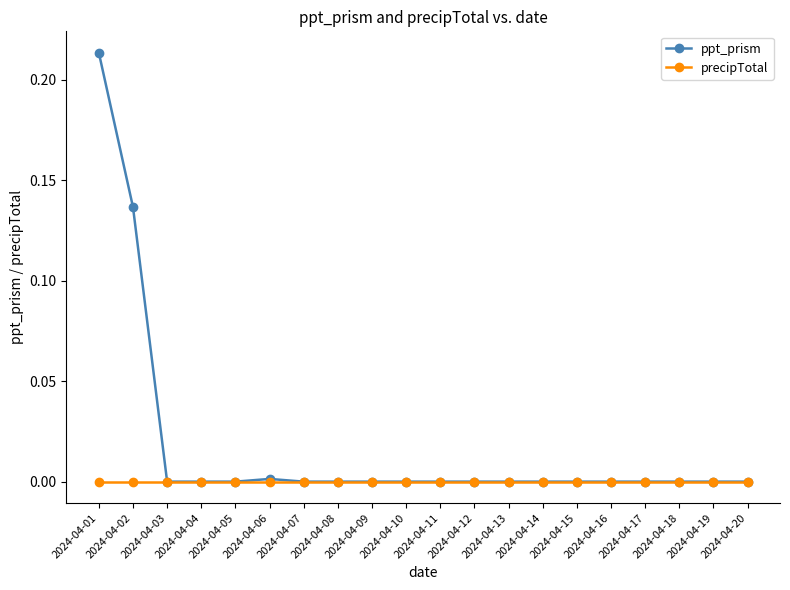

At which category is the sum across all series the highest?

2024-04-01